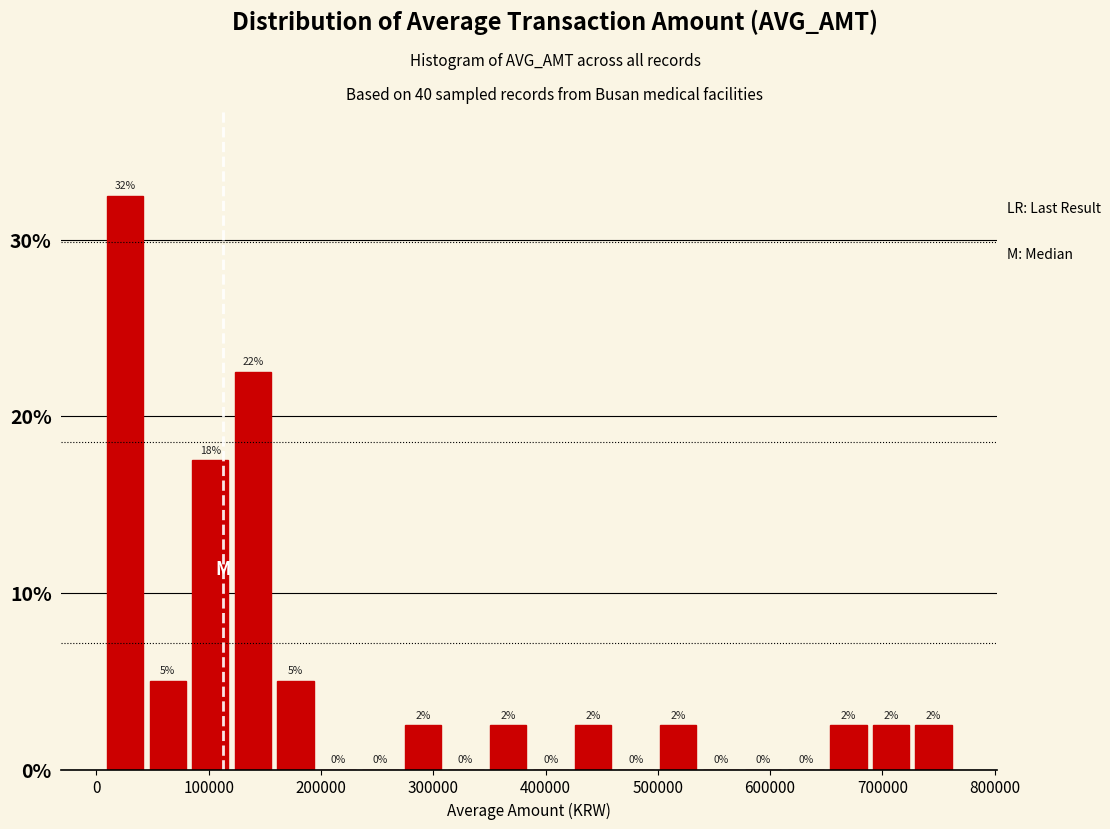

Read against the x-axis, roughly where is the centre of the tallest bar?

30000